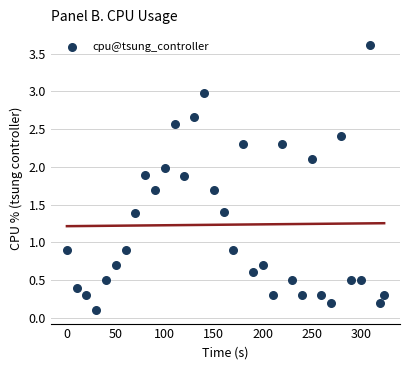

What is the range of Y values (max minus min)?

3.5